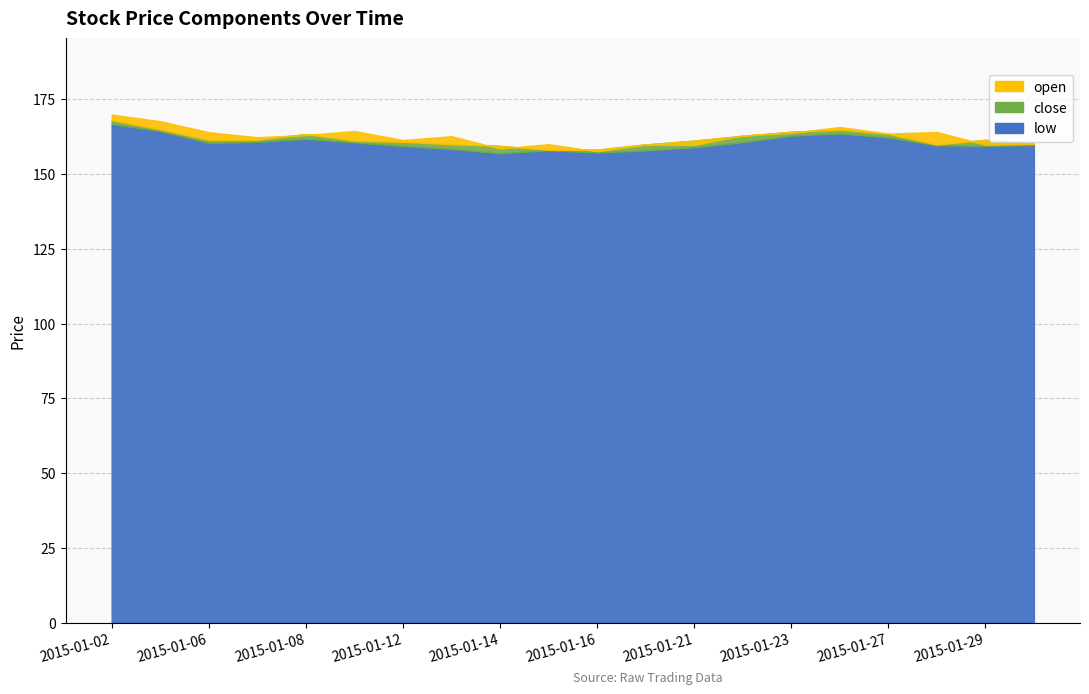

List the series in order of their peak value, highest first.

open, close, low